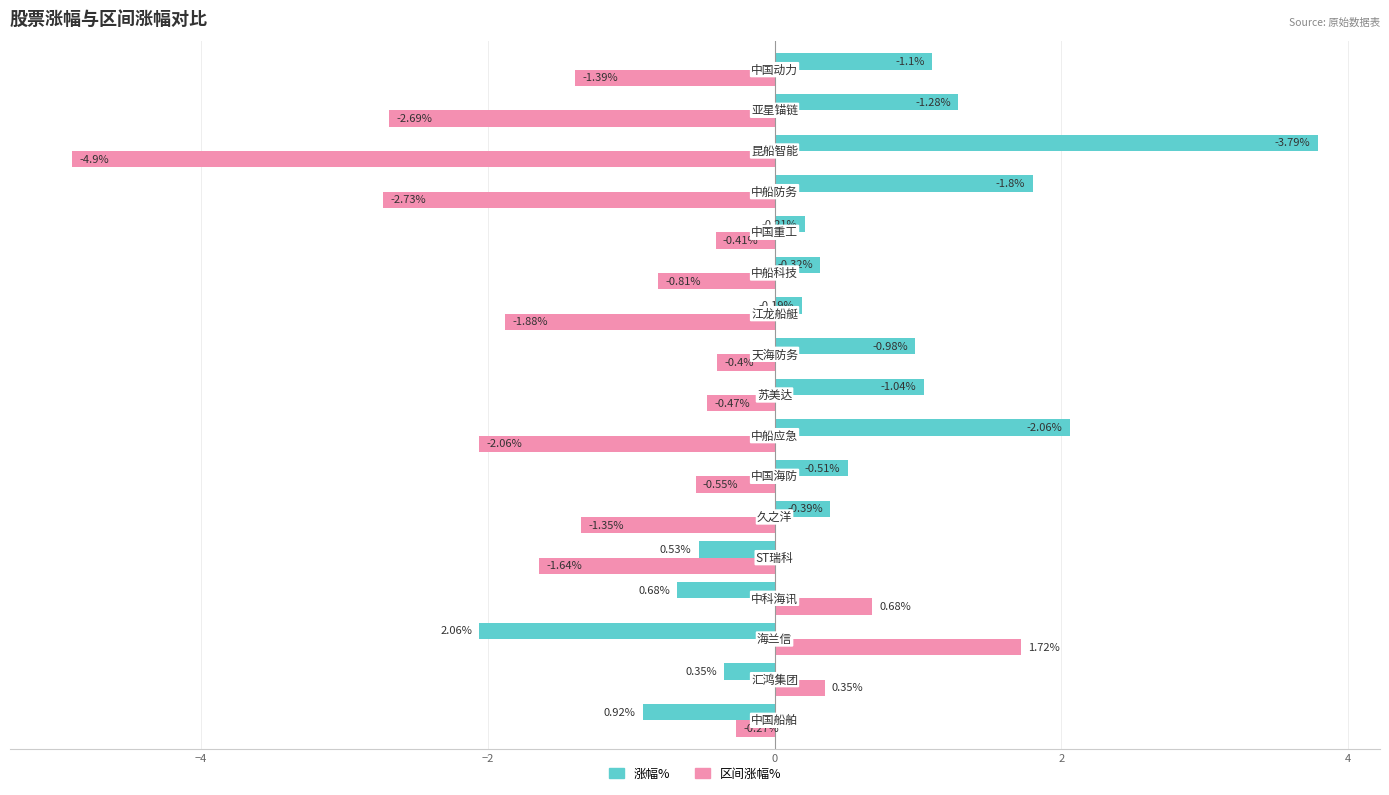

What is the difference between the maximum and second lowest values in the 涨幅% series?

4.7